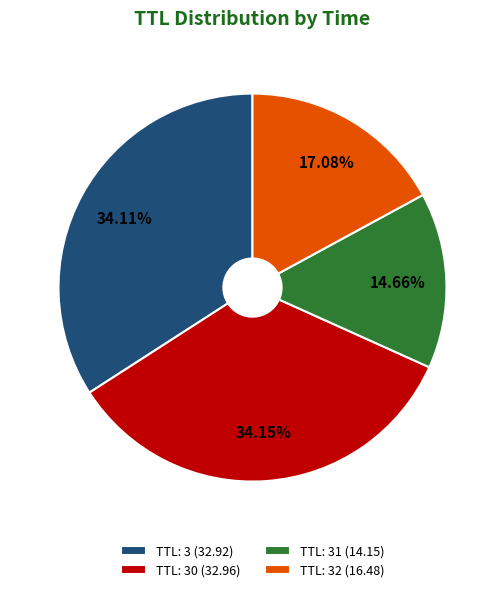

Is there a majority slice in this chart?

No